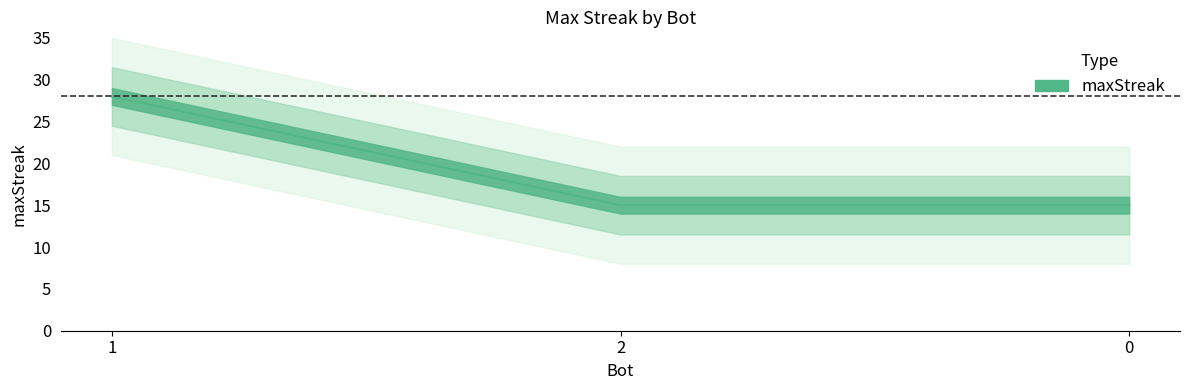

Which label corresponds to the smallest value in the chart?

2